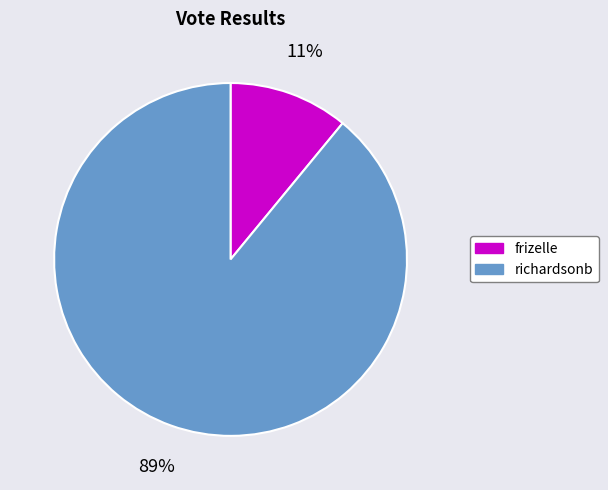

Do richardsonb and frizelle together represent more than half of the pie?

Yes